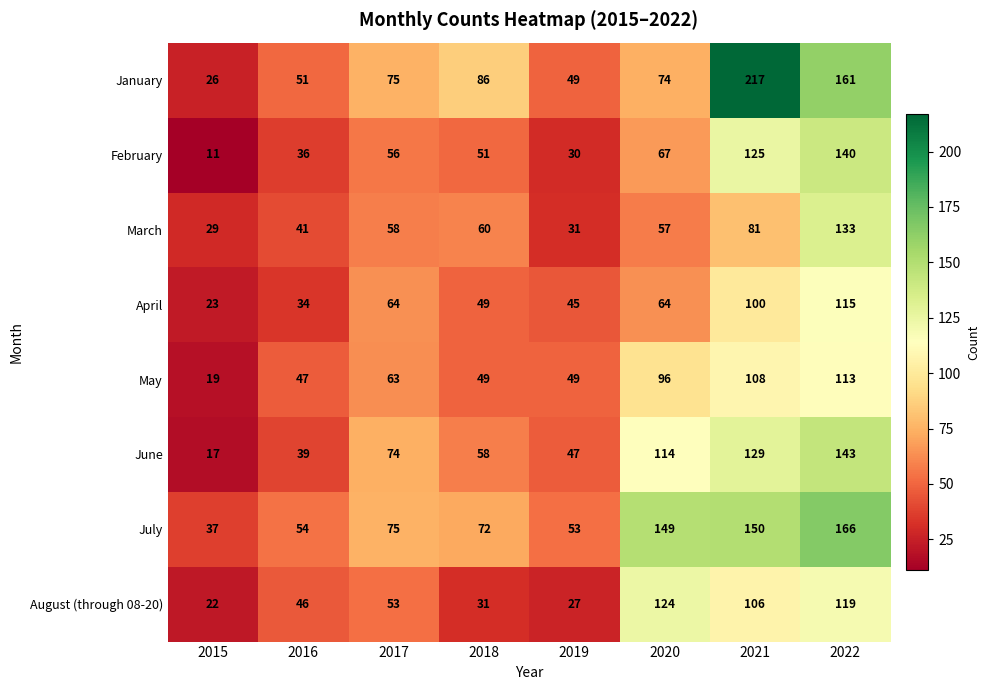

At which category does the chart reach its peak across all series?

2021